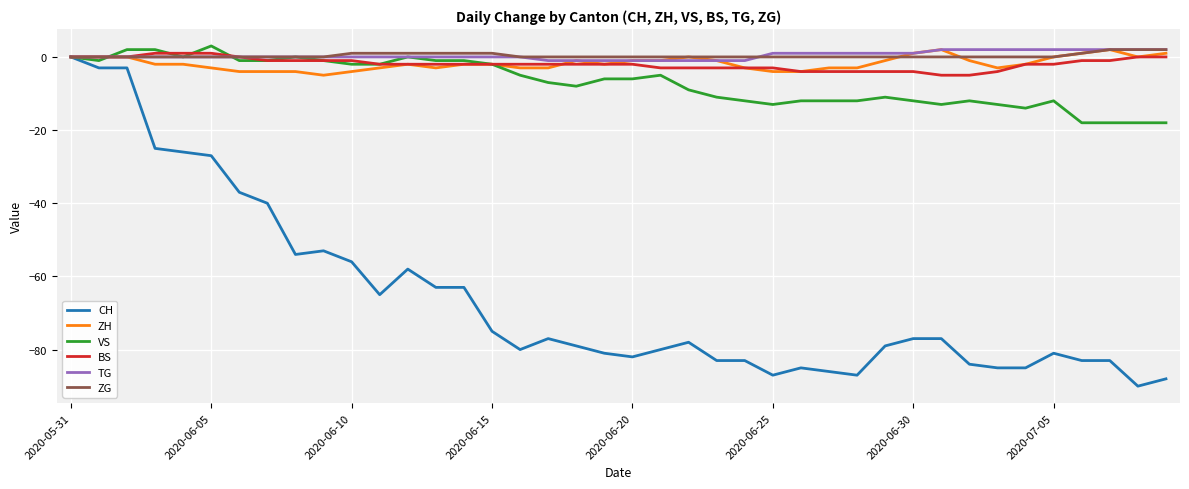

What is the minimum value shown in the chart?

-90